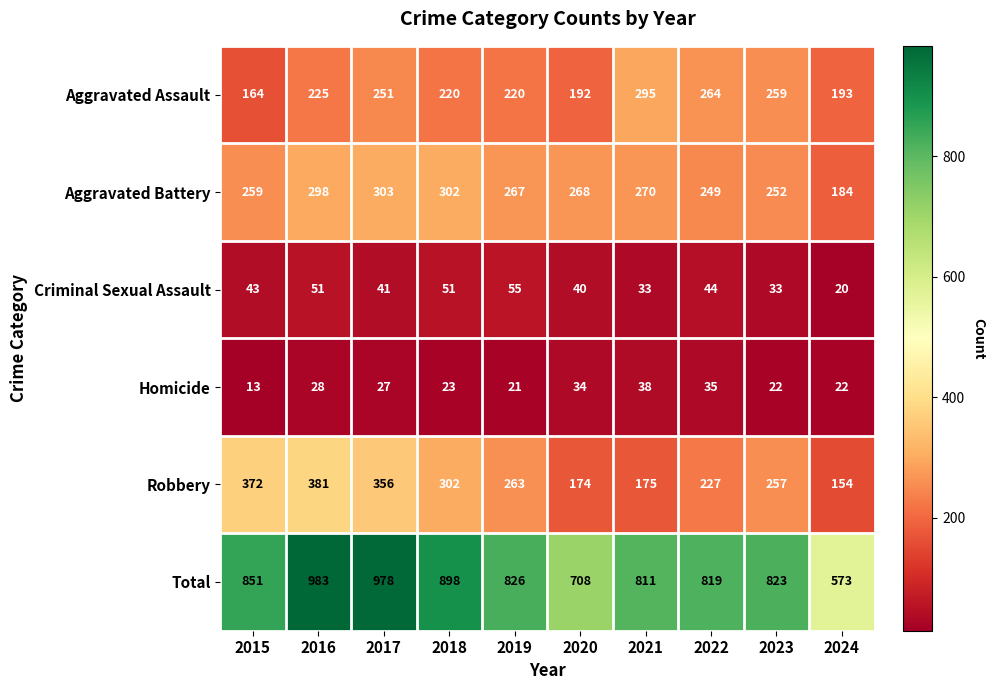

At how many categories does at least one series exceed 644?

9